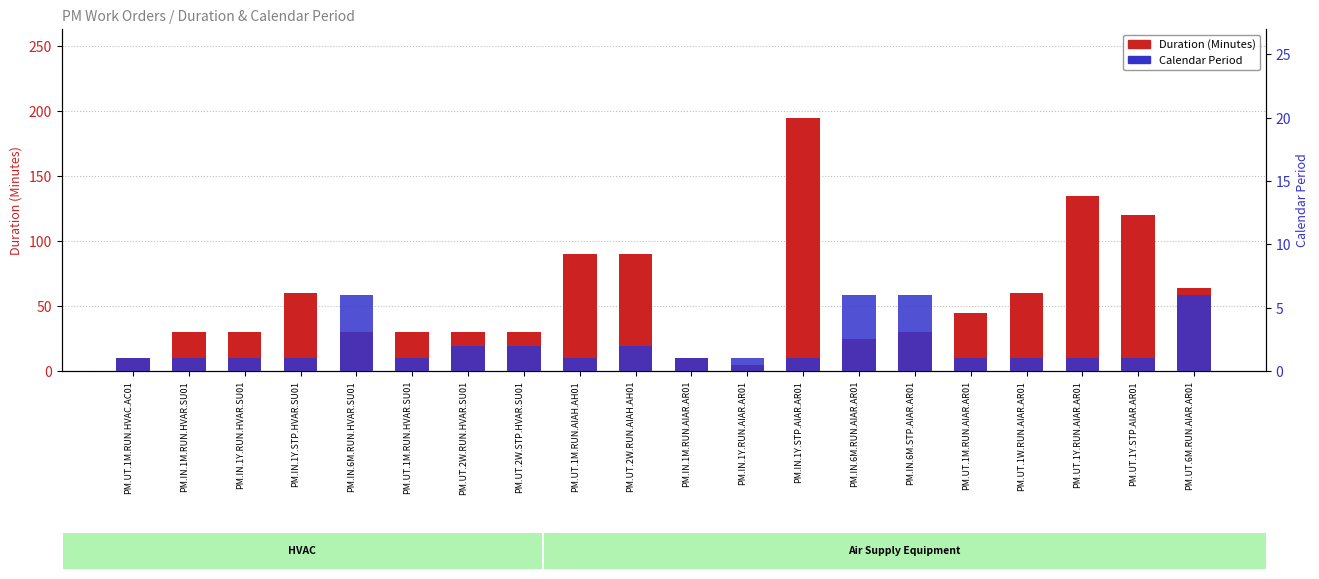

How many bars are there in each group?

2